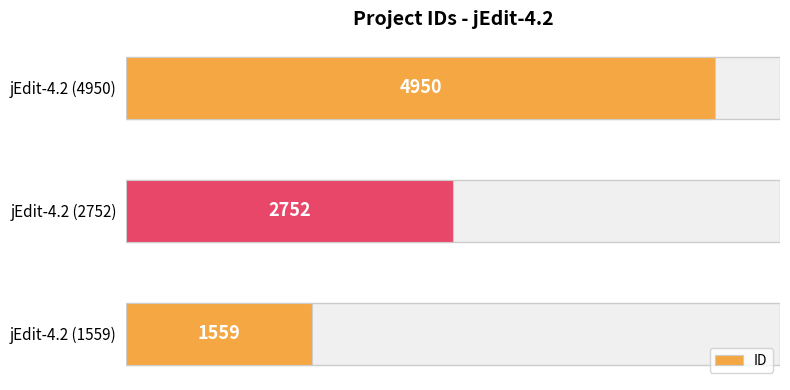

Are the bars grouped side by side (vs. stacked)?

No